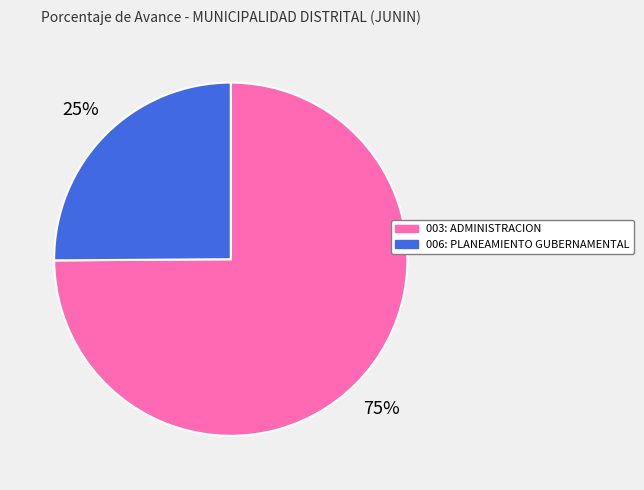

To the nearest percent, what is the average slice percentage?

50%